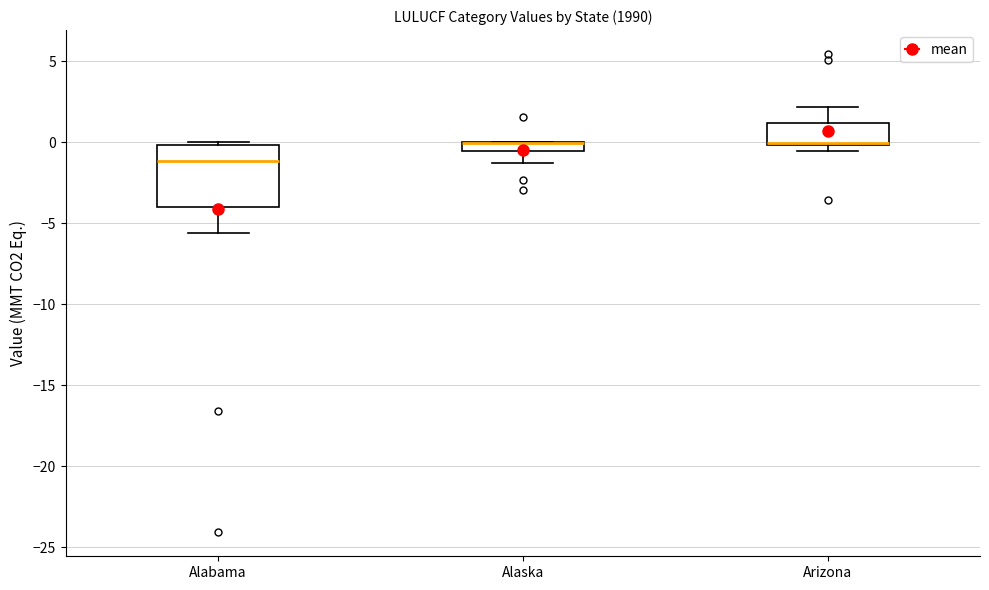

Where is the lower edge of the box for Arizona on the y-axis? The values are not printed on the chart, so give them approximately, as read against the axis.

0.0